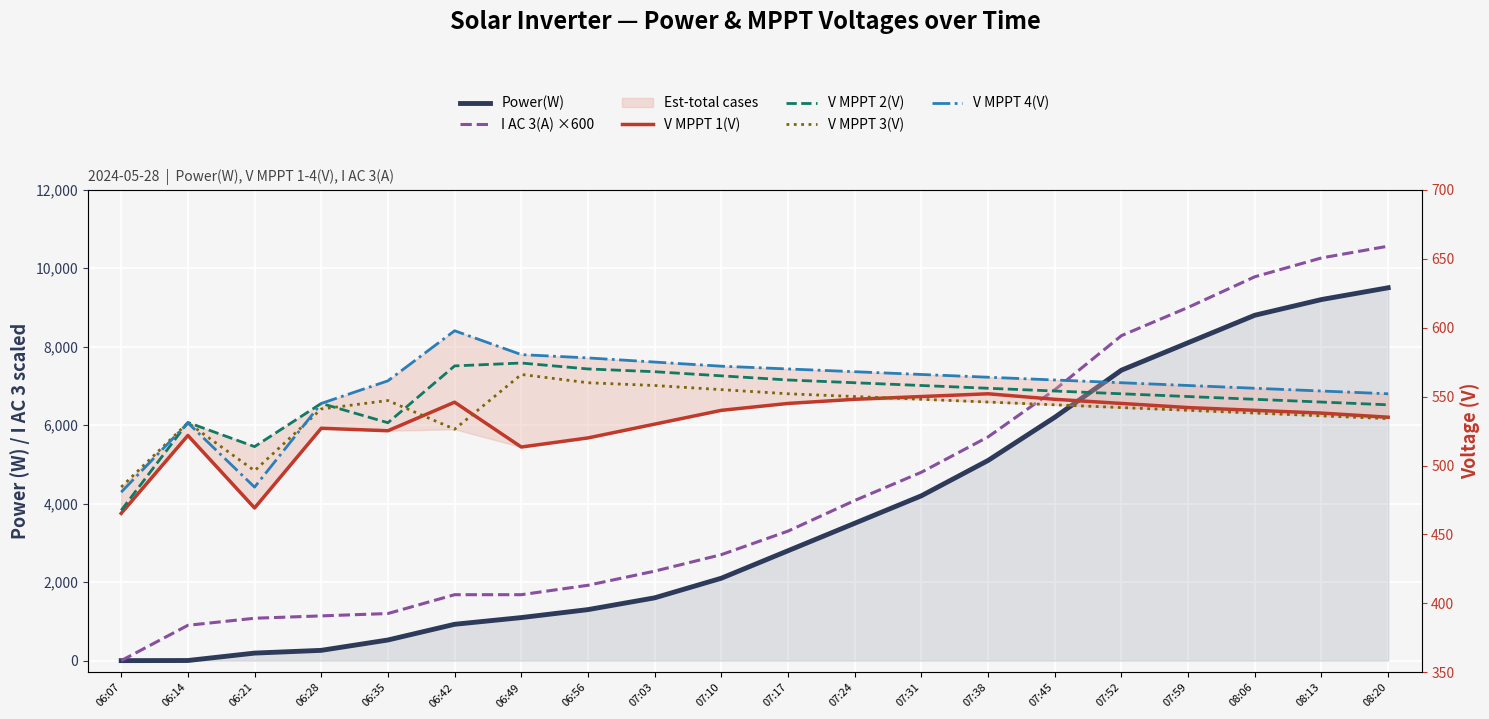

After their last crossing, which series has the higher values: V MPPT 3(V) or Power(W)?

Power(W)